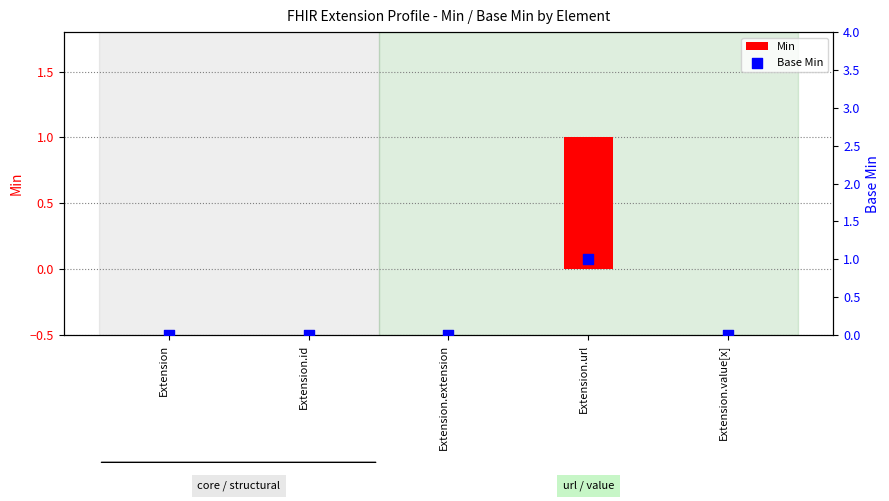

Which series contains the highest Y value?

Min